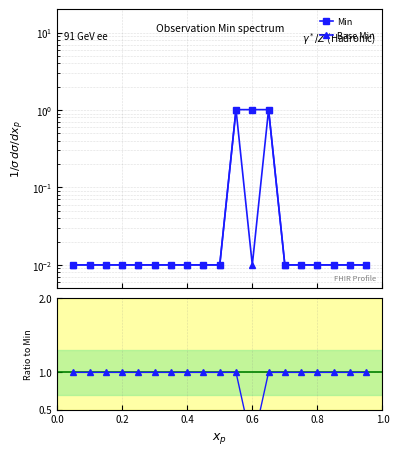

True or false: Base Min / Min and Base Min intersect in this chart.

True